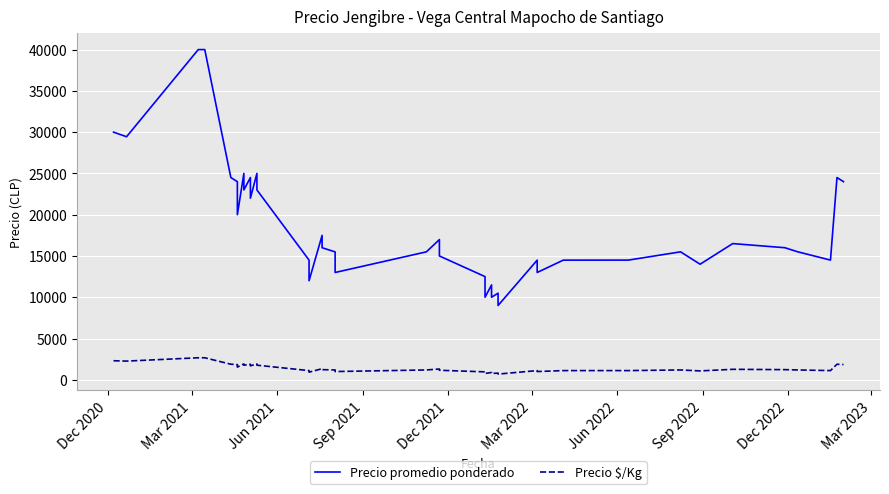

What are all the series names shown in the legend?

Precio promedio ponderado, Precio $/Kg